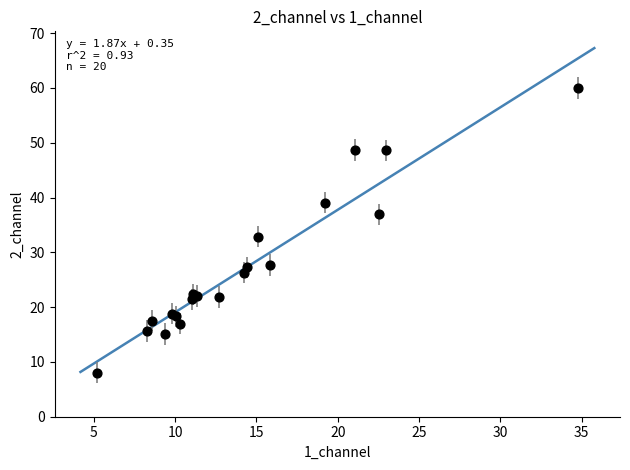

What Y value in the scatter plot is closest to 34?

32.8